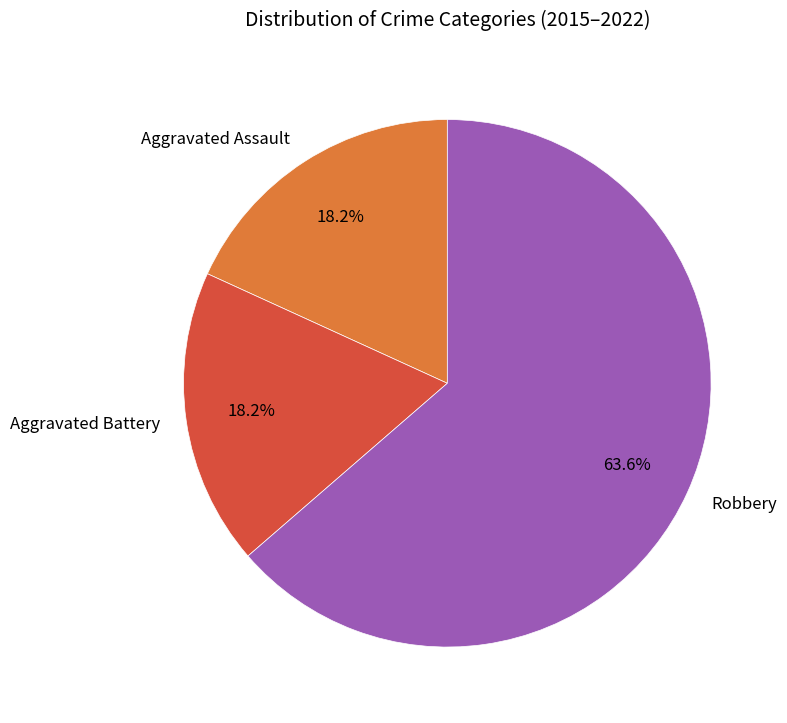

How many slices are in this pie chart?

3